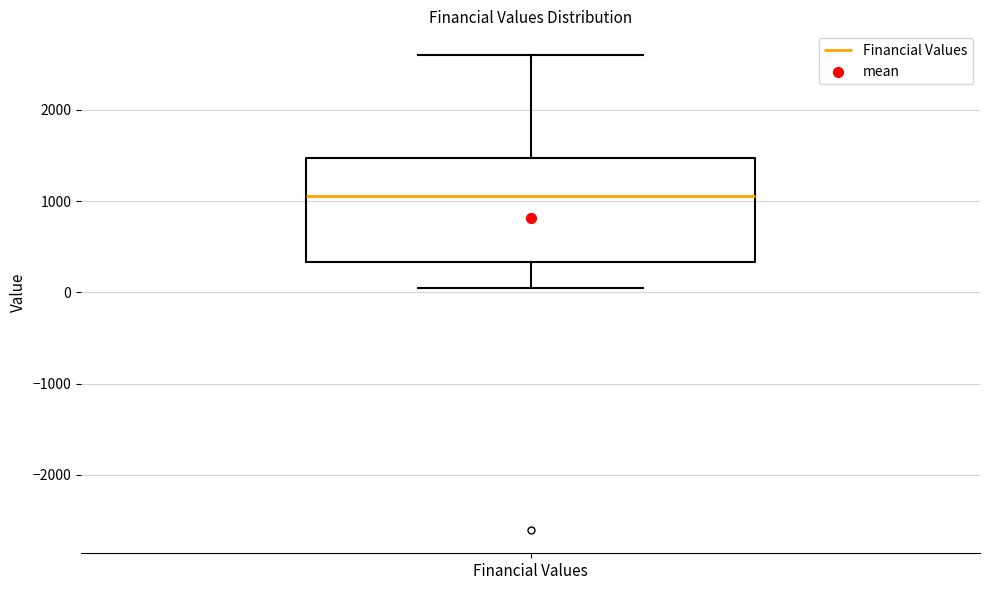

Transcribe this box plot: give where the median line is, the range the box spans, and where the two whiskers end, as read against the y-axis. The values are not printed on the chart, so give them approximately, as read against the axis.

median 1100, box 300 to 1500, whiskers 100 to 2600